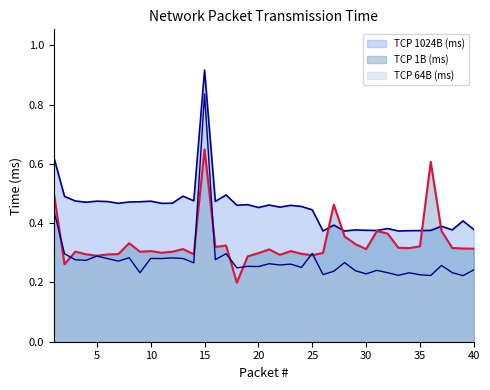

Is it true that TCP 1024B (ms) equals 0.8 at 10?

False